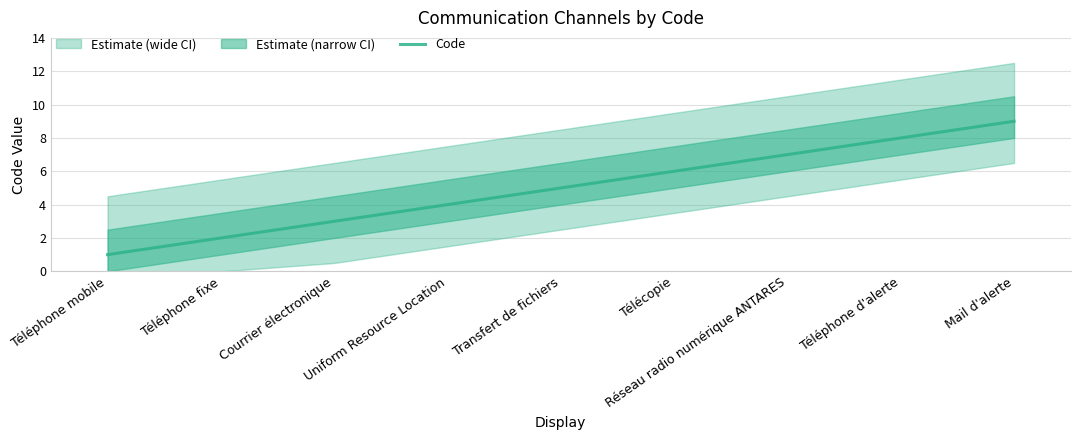

What is the ratio of the value at Téléphone d'alerte to the value at Téléphone fixe?

4.0